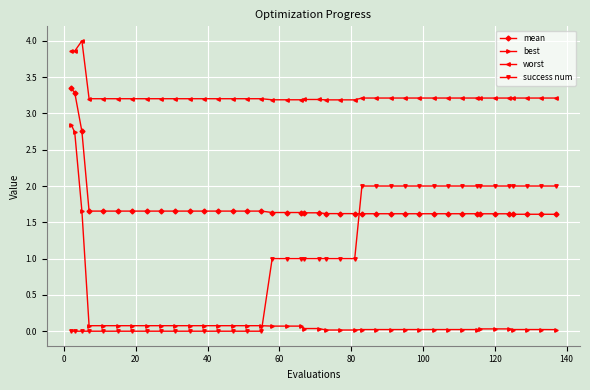

Which series has the largest total across all categories?

worst